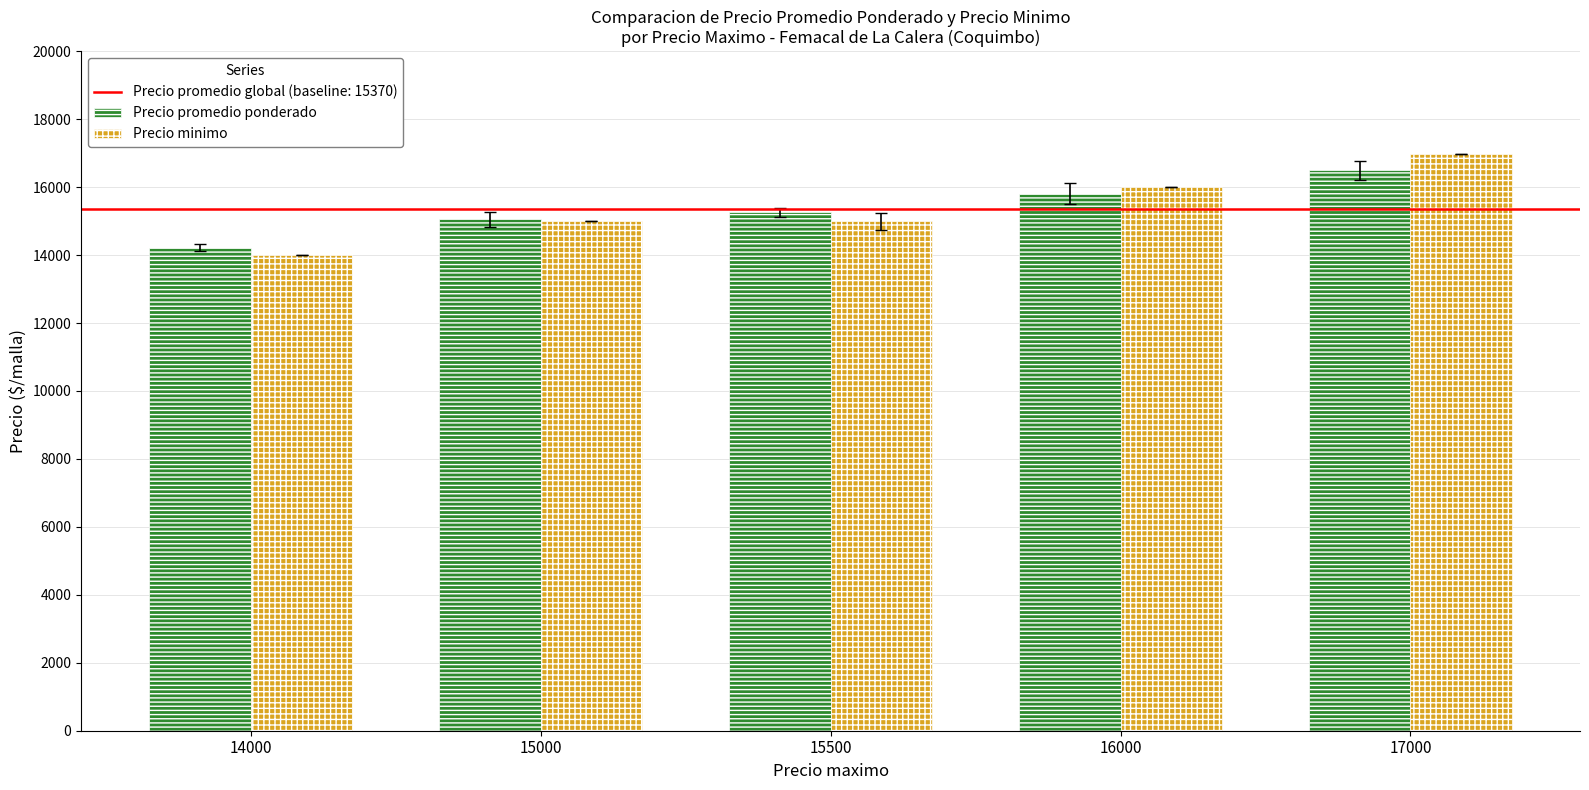

Which series has the widest spread of values?

Precio minimo